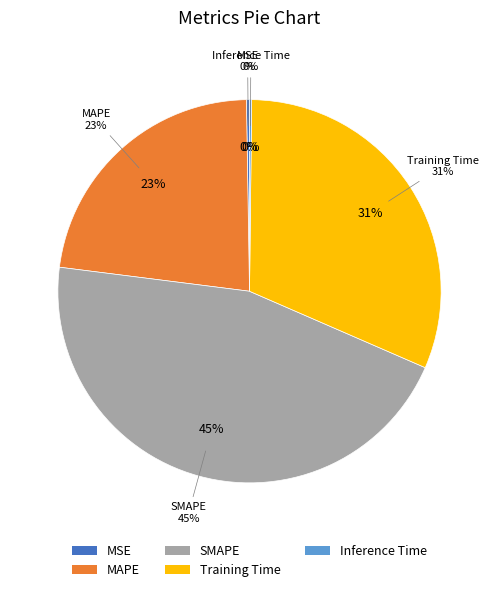

Rank the categories by value from lowest to highest.

Inference Time, MSE, MAPE, Training Time, SMAPE